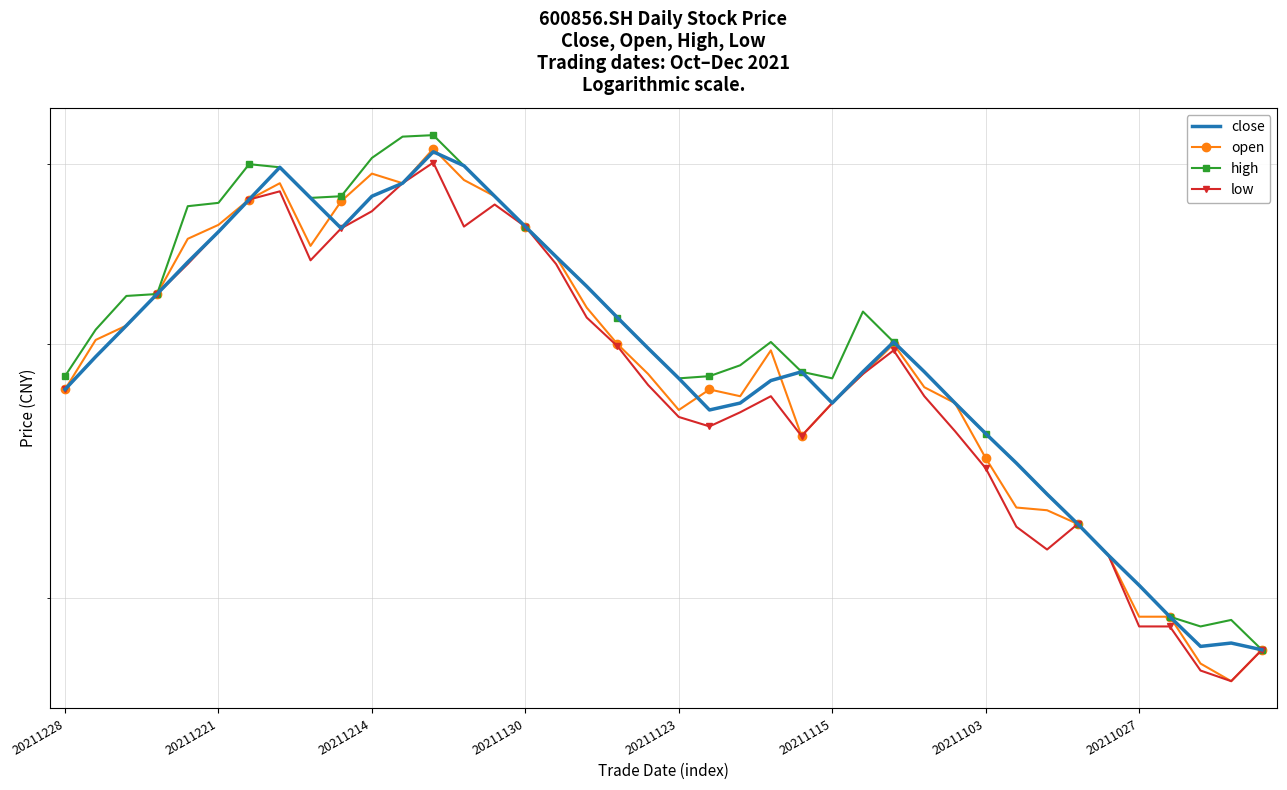

The value of low at 20211130 is 1.8. True or false?

False